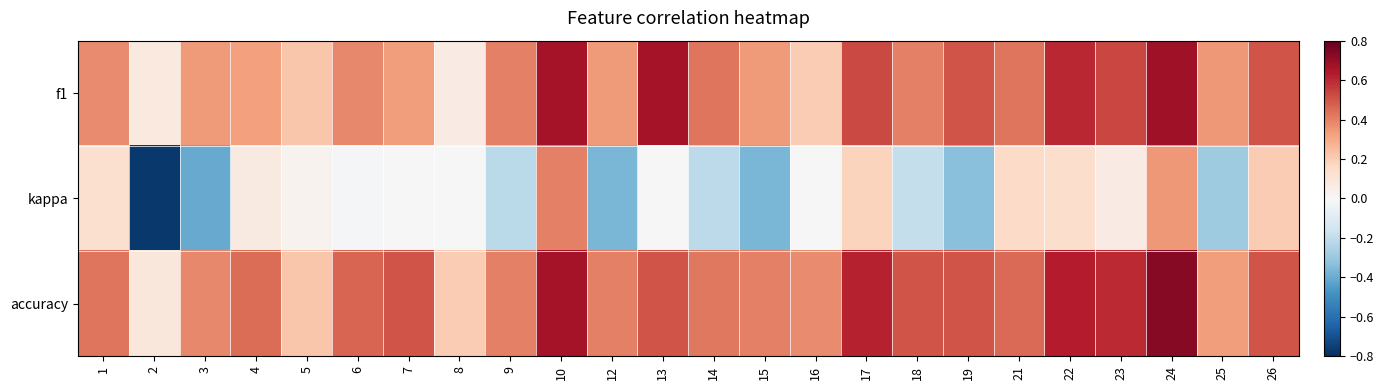

Which has a higher value, 5 or 12?

12